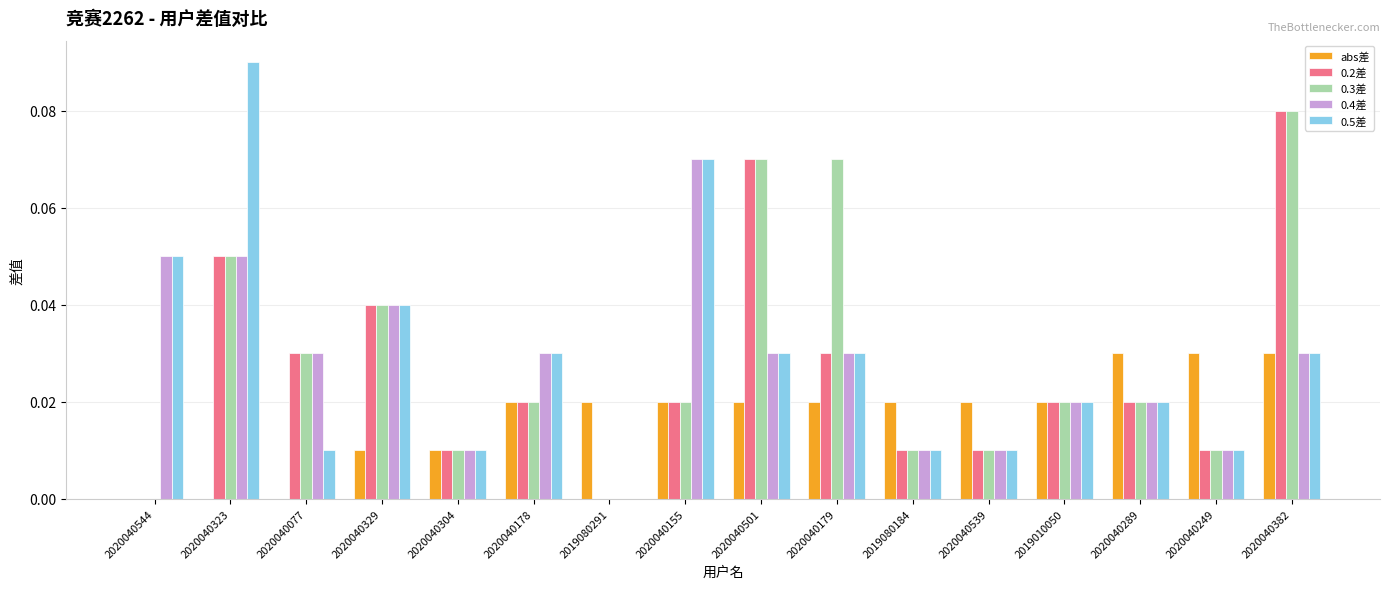

Count the number of data series in this chart.

5